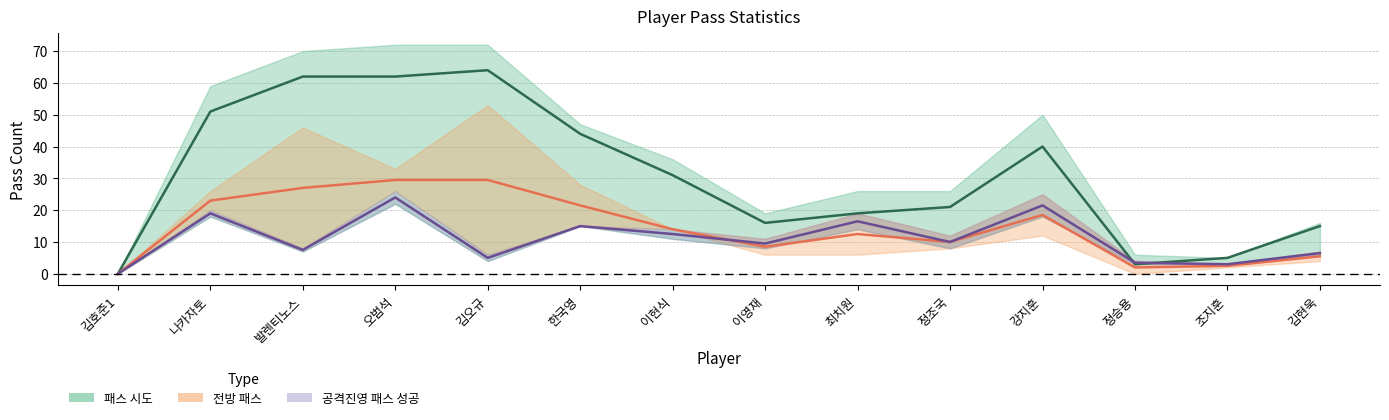

Is it true that 공격진영 패스 시도 equals 7.3 at 김현욱?

False